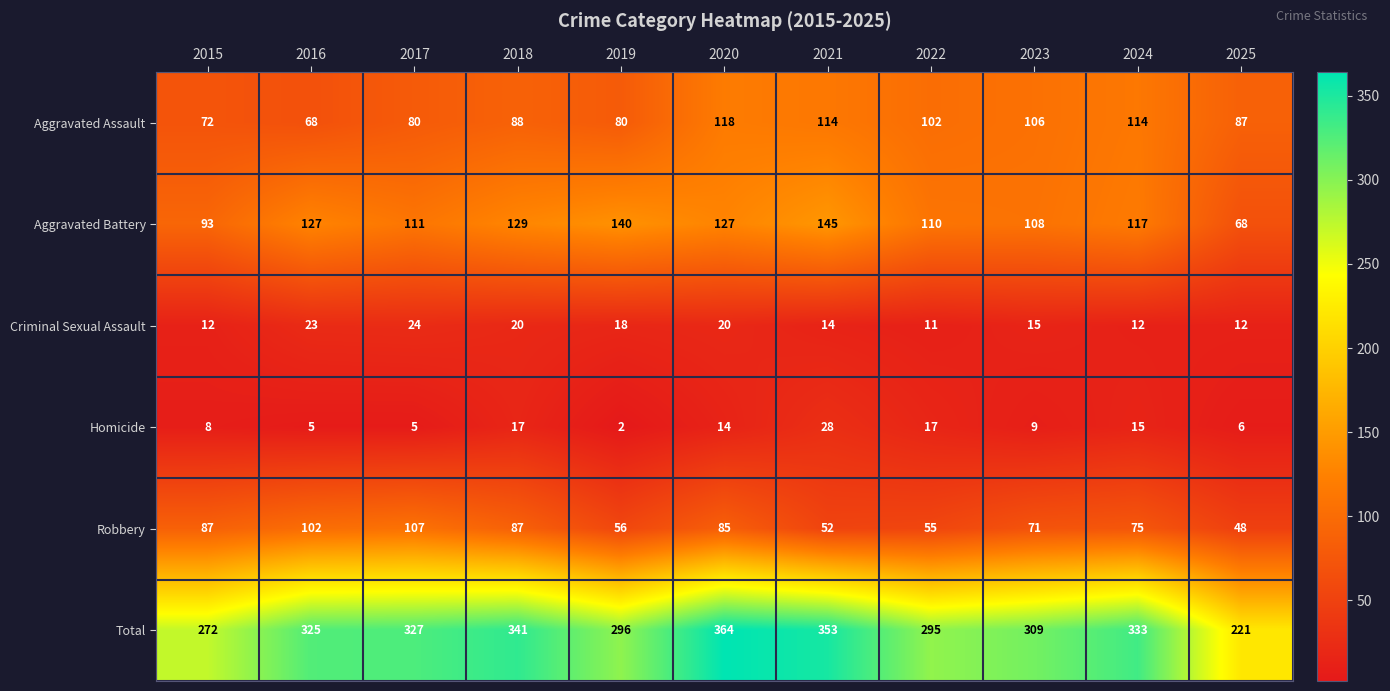

How many values in the Aggravated Battery series are below 117?

5